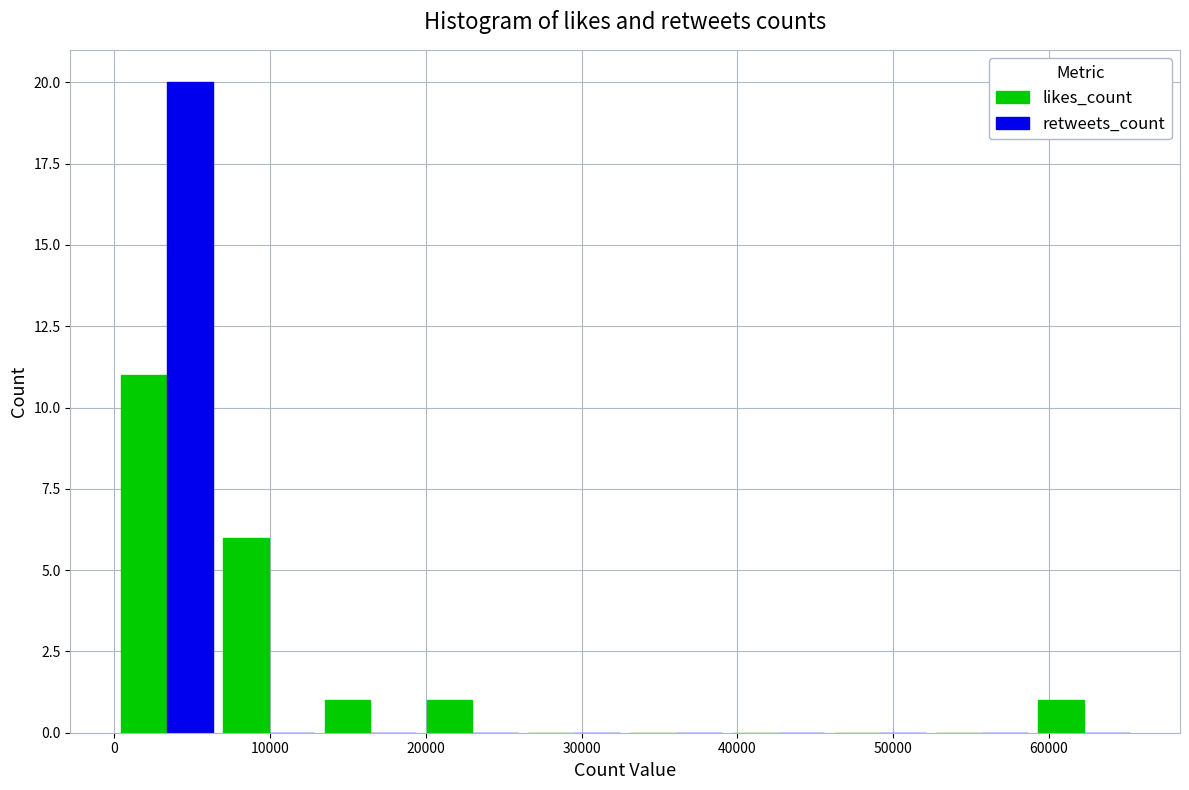

Reading left to right, list every range on the x-axis with the height of the bar of each series over it. Neither the bar edges nor the heights are printed on the chart, so give them approximately, as read against the axes.

0 to 7000: likes_count=11	retweets_count=20
7000 to 13000: likes_count=6	retweets_count=0
13000 to 20000: likes_count=1	retweets_count=0
20000 to 26000: likes_count=1	retweets_count=0
26000 to 33000: likes_count=0	retweets_count=0
33000 to 39000: likes_count=0	retweets_count=0
39000 to 46000: likes_count=0	retweets_count=0
46000 to 52000: likes_count=0	retweets_count=0
52000 to 59000: likes_count=0	retweets_count=0
59000 to 66000: likes_count=1	retweets_count=0